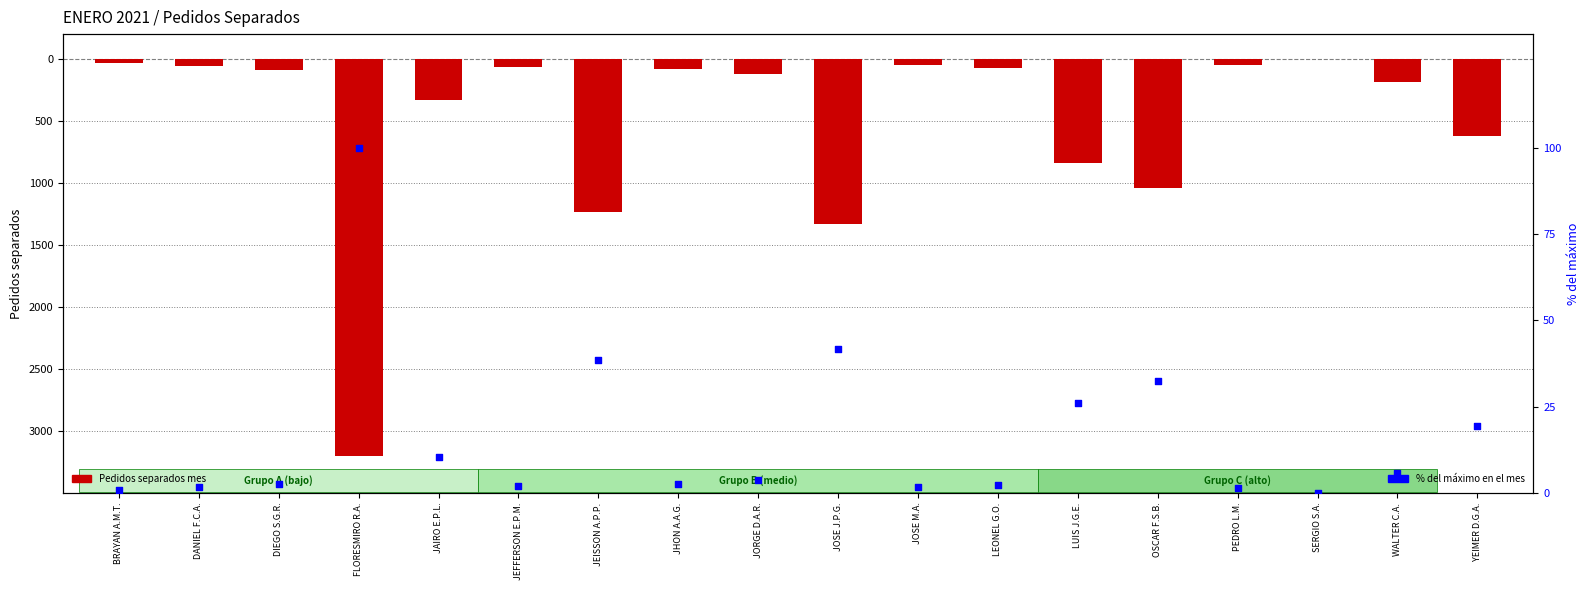

Which series has the largest Y range (max minus min)?

Pedidos separados mes